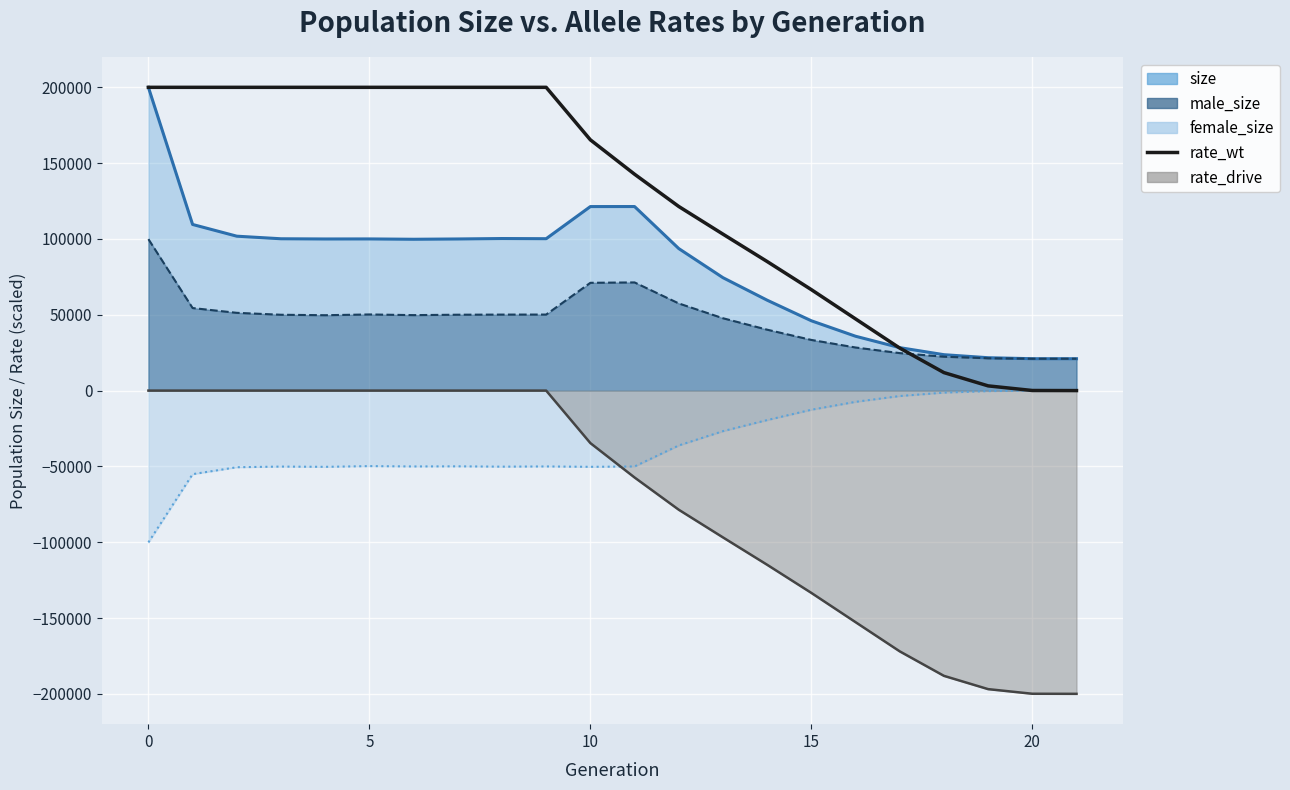

What are all the series names shown in the legend?

size line, male_size line, female_size line, rate_wt, rate_drive line